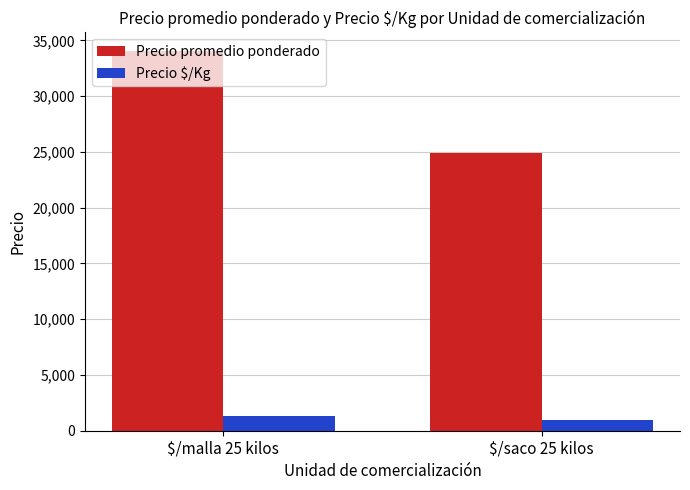

At how many categories does at least one series exceed 23394?

2